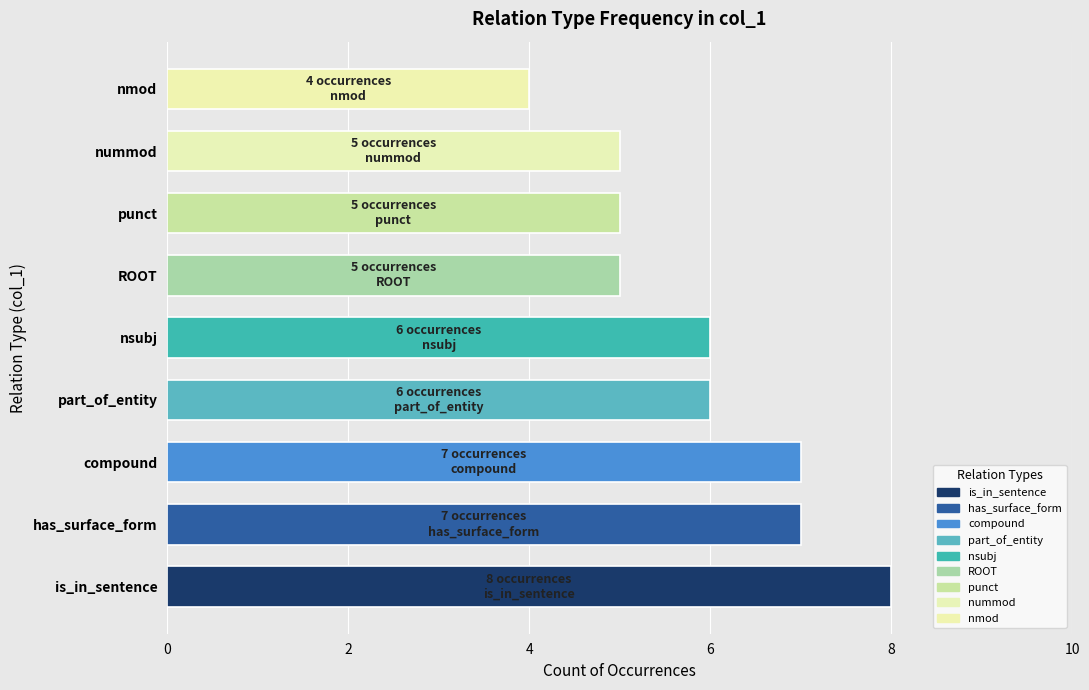

Between compound and nummod, which is larger?

compound